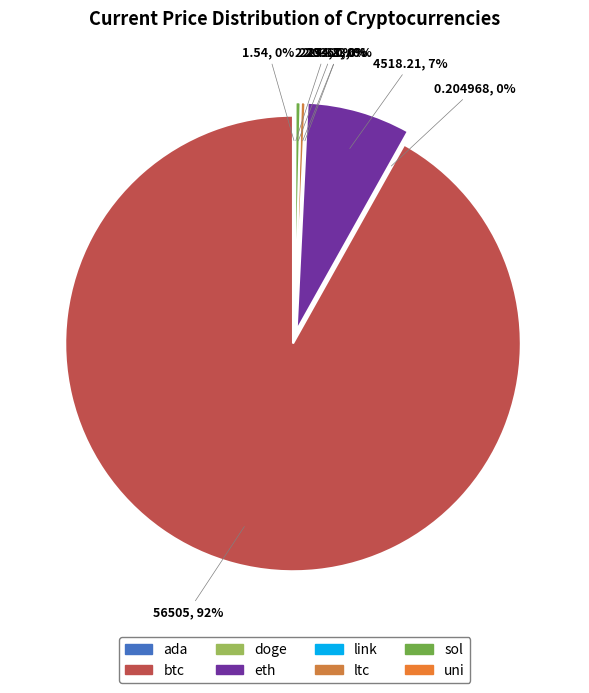

Do btc and uni together represent more than half of the pie?

Yes